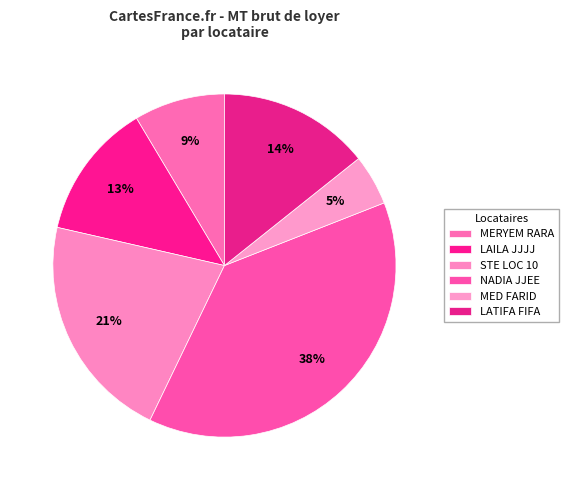

Is the sum of MERYEM RARA and NADIA JJEE greater than half?

No